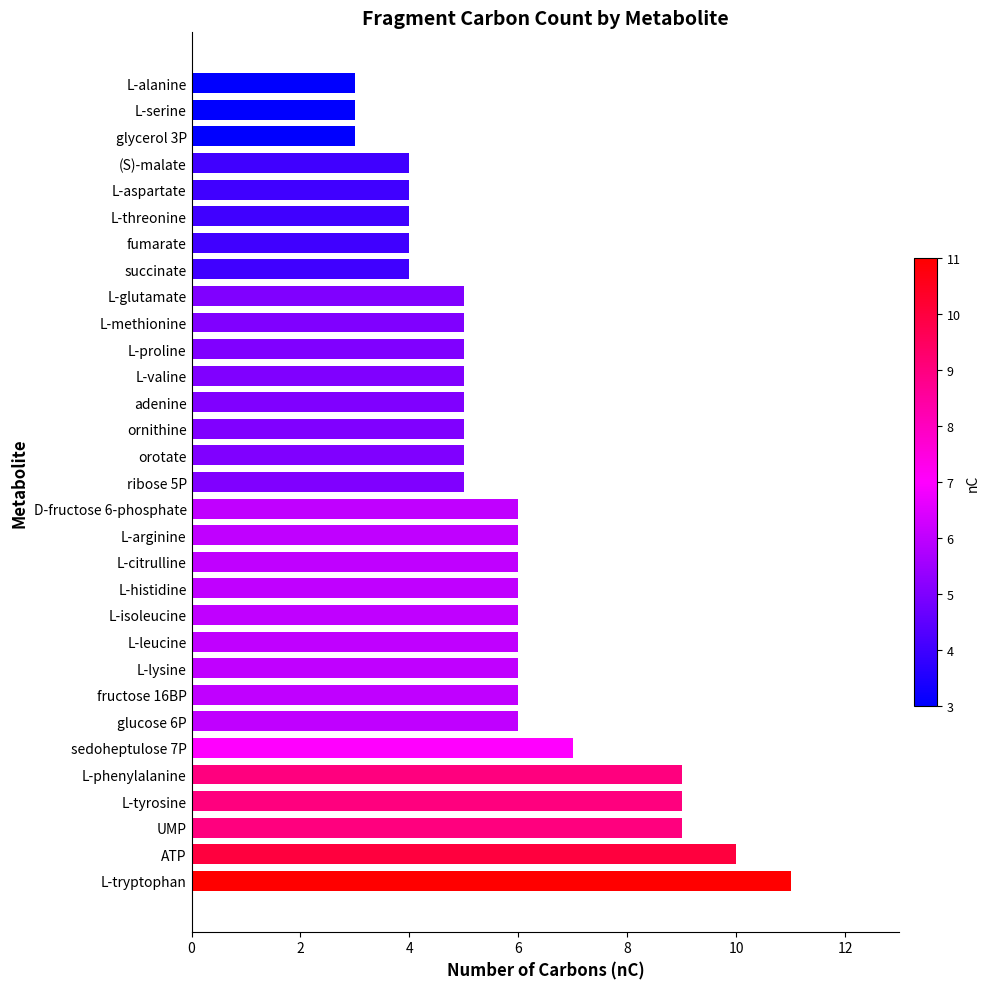

Between fructose 16BP and L-glutamate, which is larger?

fructose 16BP